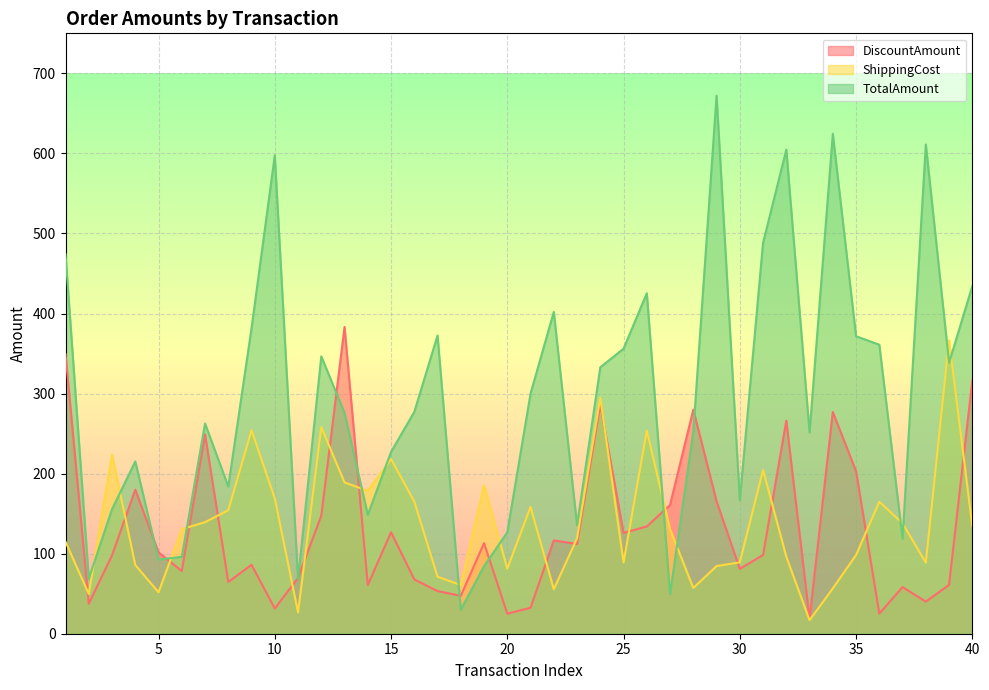

Where is the first local minimum for TotalAmount?

2